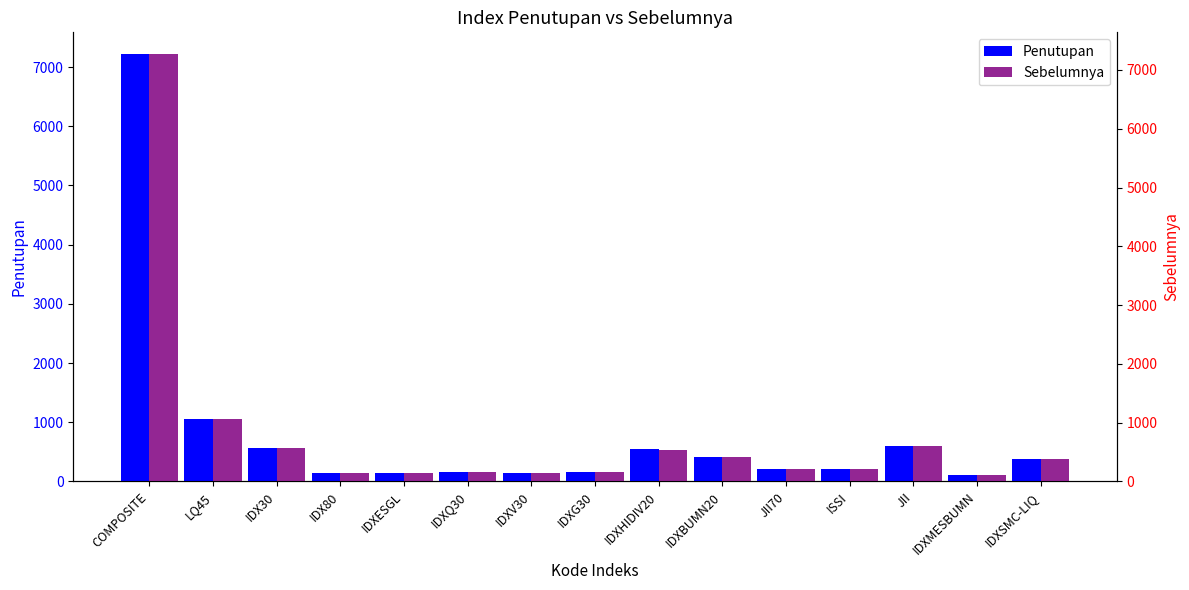

What is the approximate value of Sebelumnya at IDXSMC-LIQ?

387.3